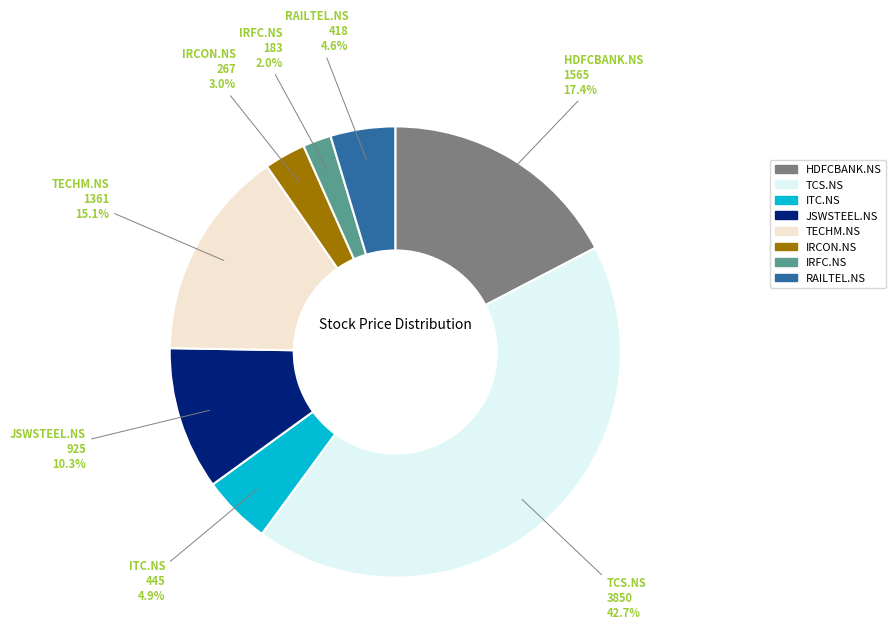

To the nearest percent, what percentage of the pie is IRCON.NS?

3%